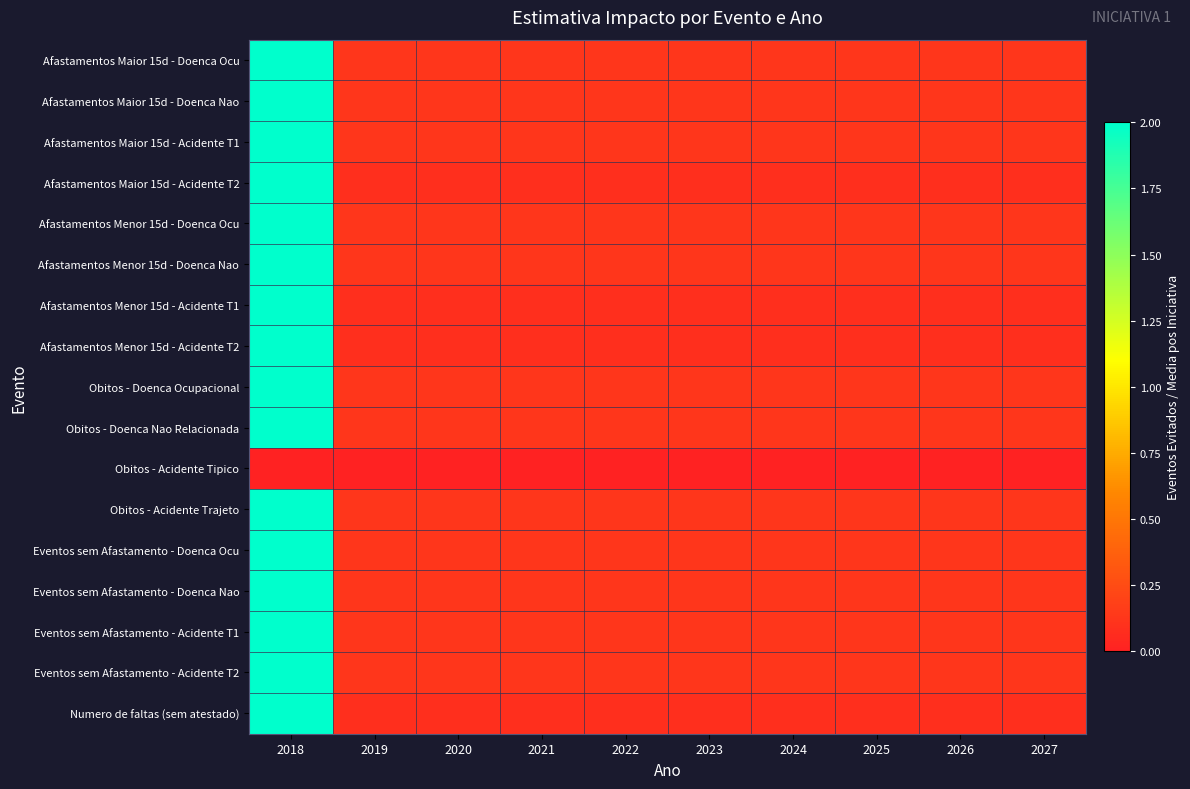

Which series has the largest total across all categories?

Afastamentos Maior 15d - Doenca Ocu